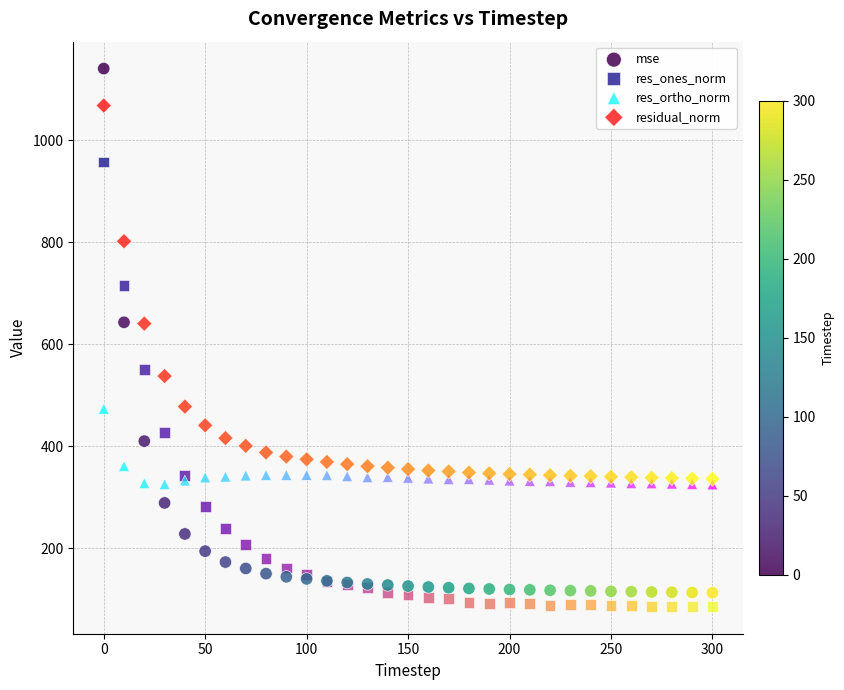

In the res_ones_norm series, what Y value is closest to 521?

550.3